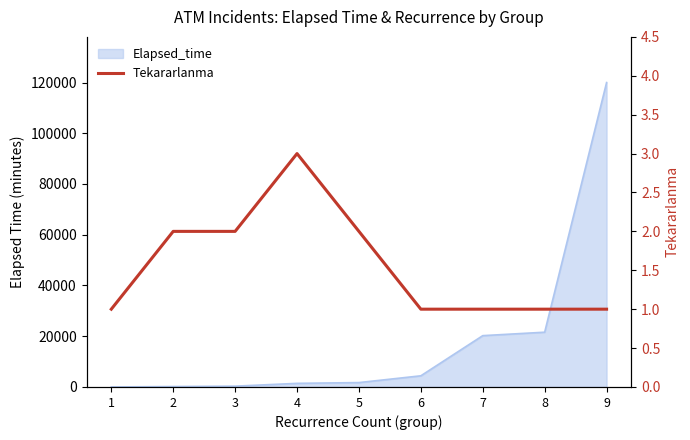

Which label corresponds to the smallest value in the chart?

1